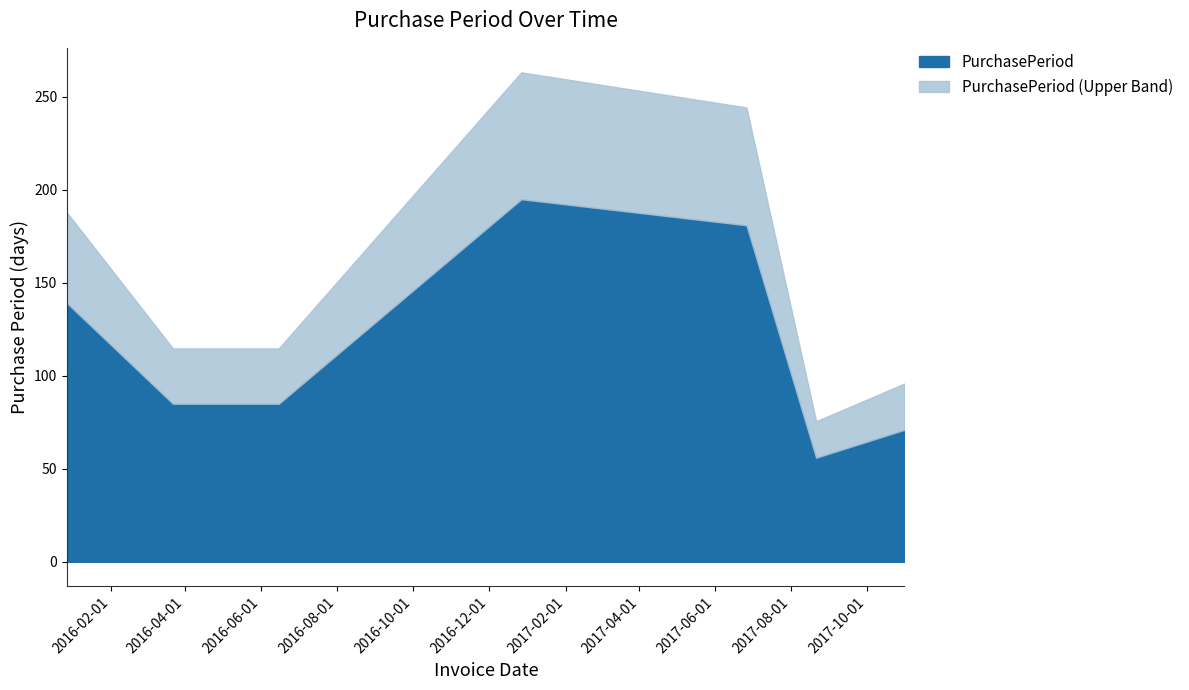

What is the difference between the values at 2015-12-28 and 2017-06-26?

42